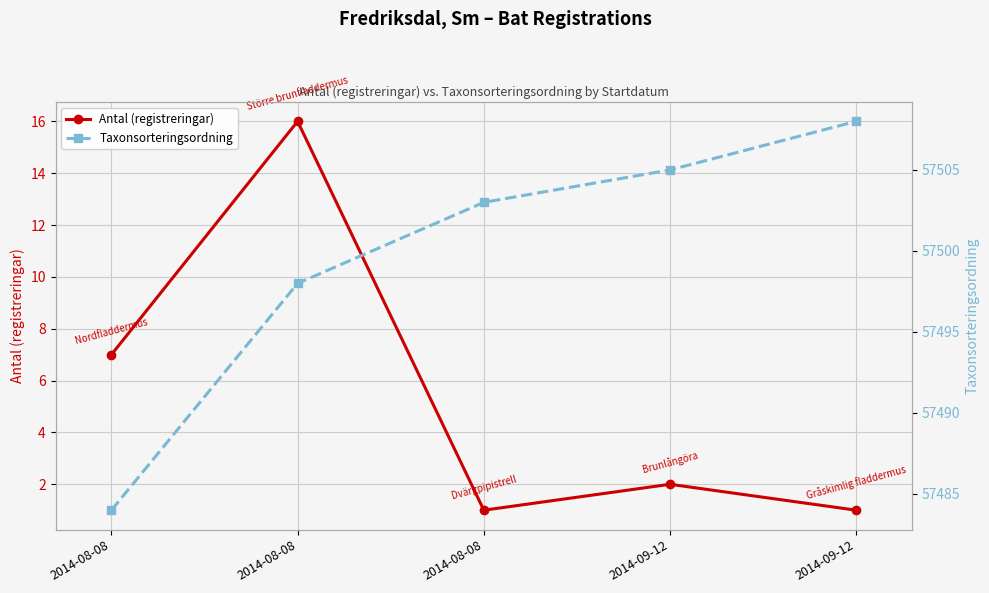

At which category is the sum across all series the highest?

2014-08-08